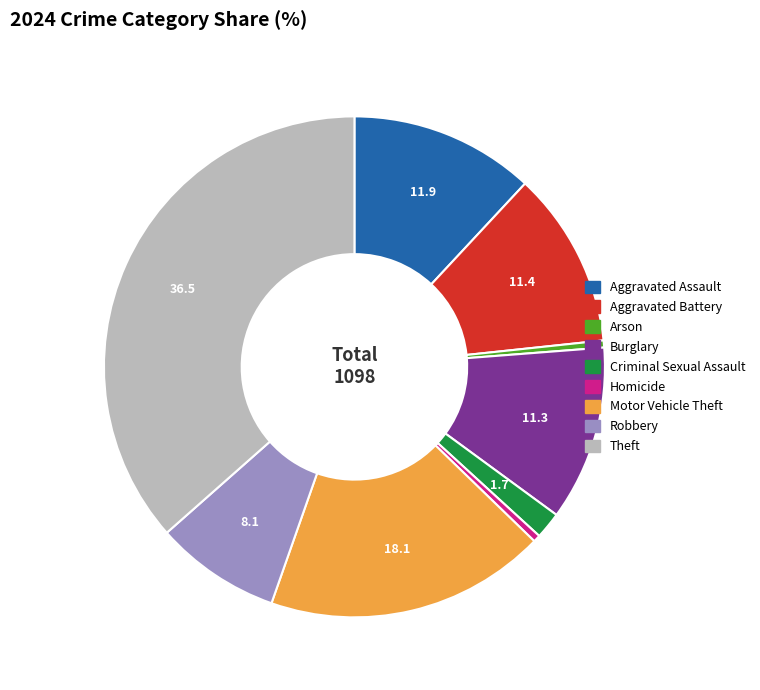

Which slice is the largest?

Theft